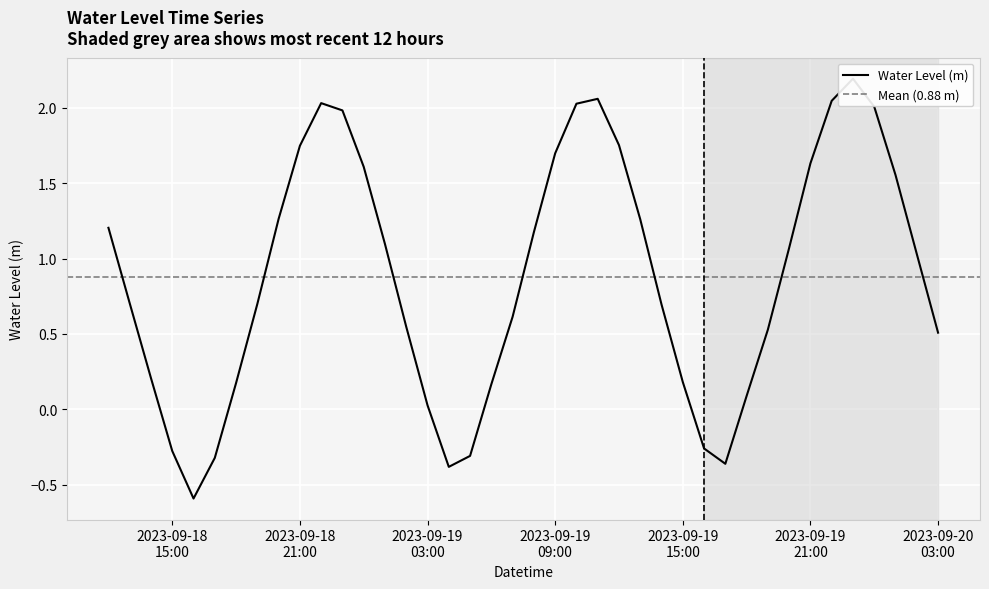

Reading left to right, transcribe all the data shown in this chart.

1.2	0.7	0.2	-0.3	-0.6	-0.3	0.2	0.7	1.3	1.7	2.0	2.0	1.6	1.1	0.5	0.0	-0.4	-0.3	0.2	0.6	1.2	1.7	2.0	2.1	1.8	1.3	0.7	0.2	-0.3	-0.4	0.1	0.5	1.1	1.6	2.0	2.2	2.0	1.6	1.0	0.5